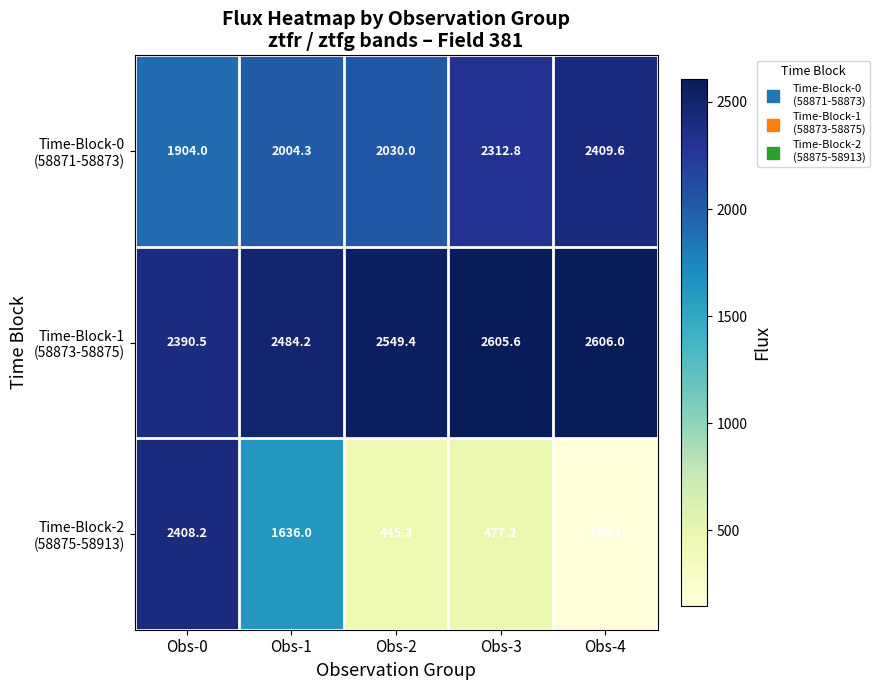

What is the spread (max minus min) of values at Obs-1?

848.2